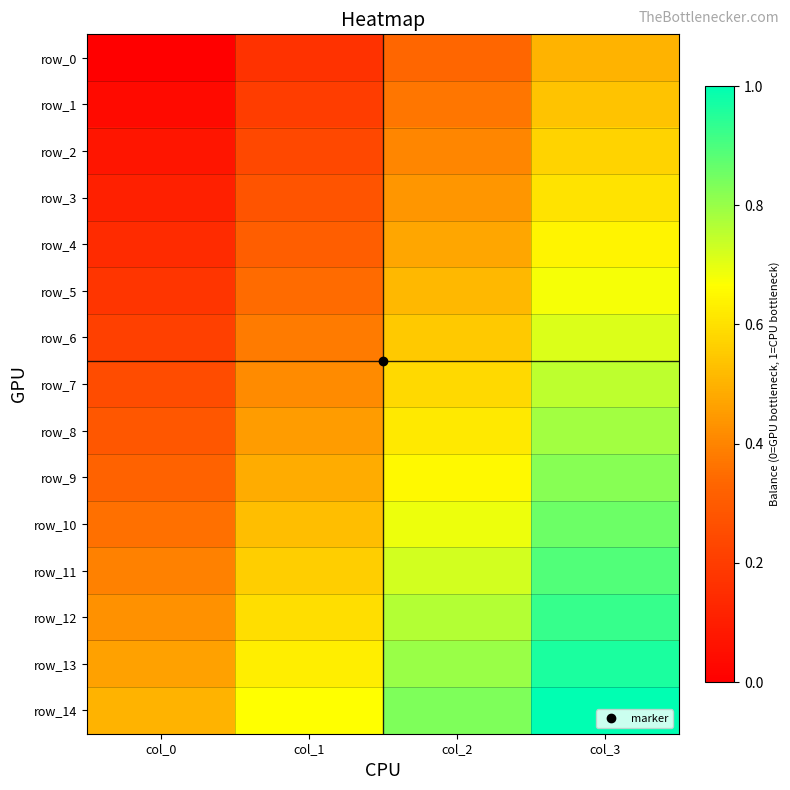

Which has a higher value, col_0 or col_3?

col_3